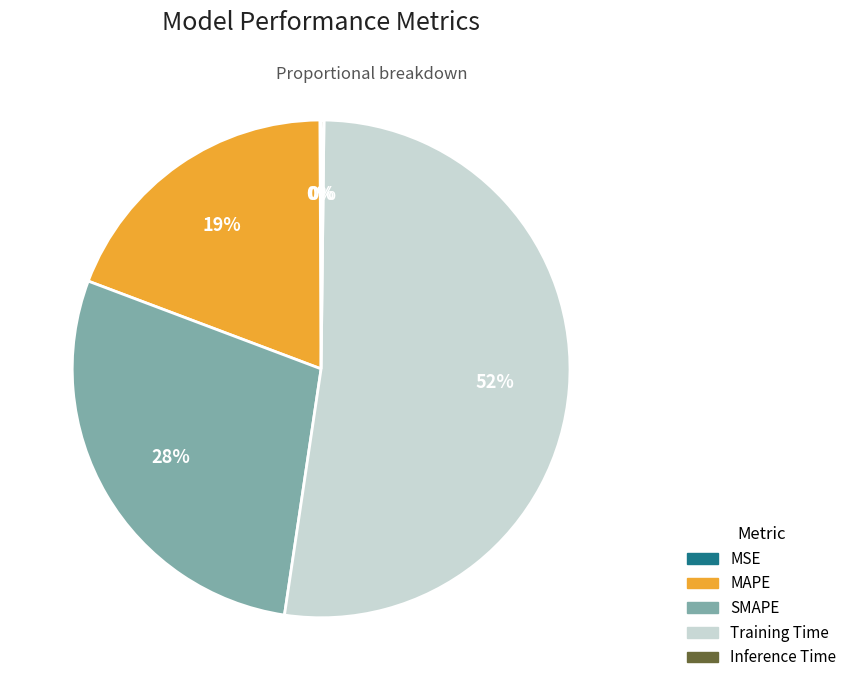

To the nearest percent, what portion does SMAPE represent?

28%